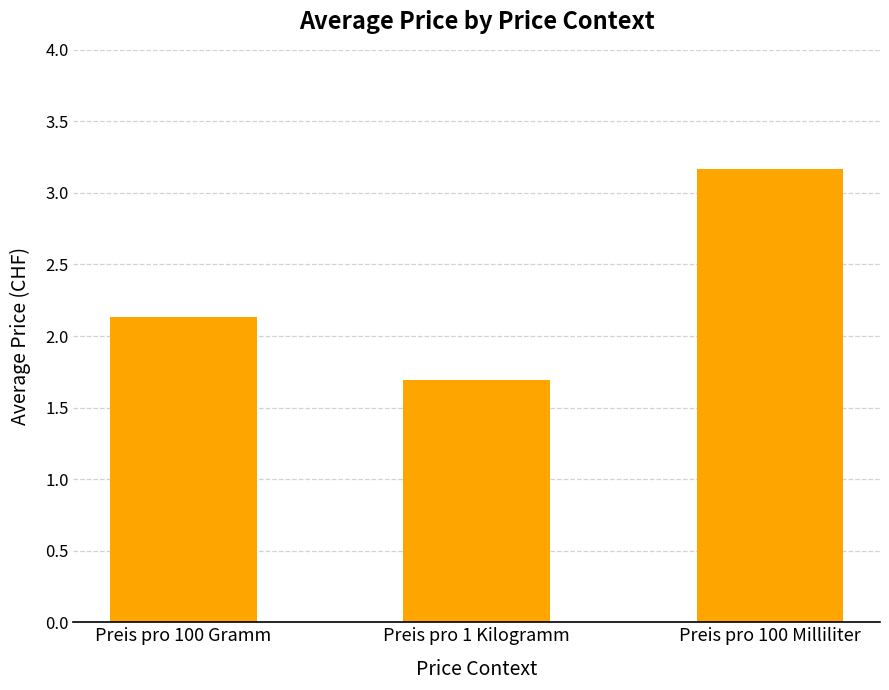

How many data points are above 2?

2